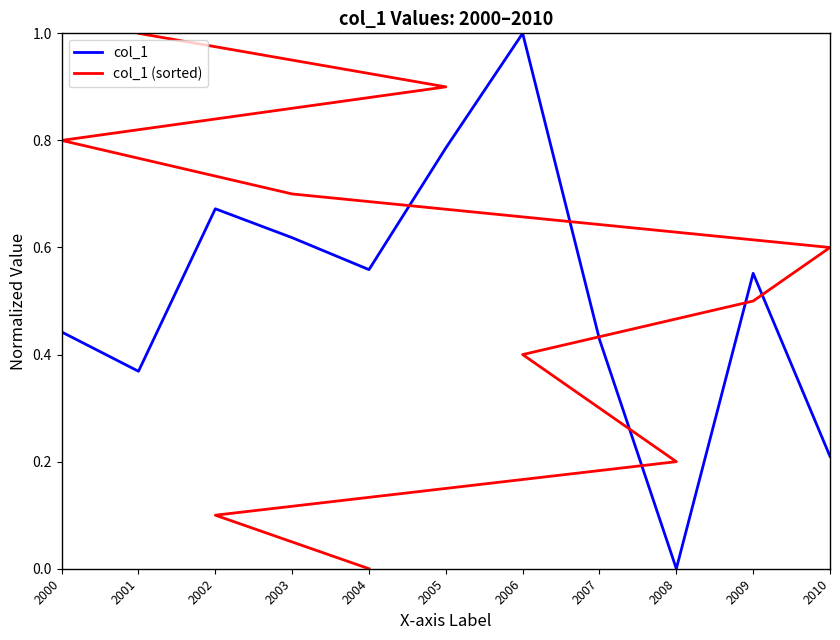

Which has a higher value, 2007 or 2004?

2004